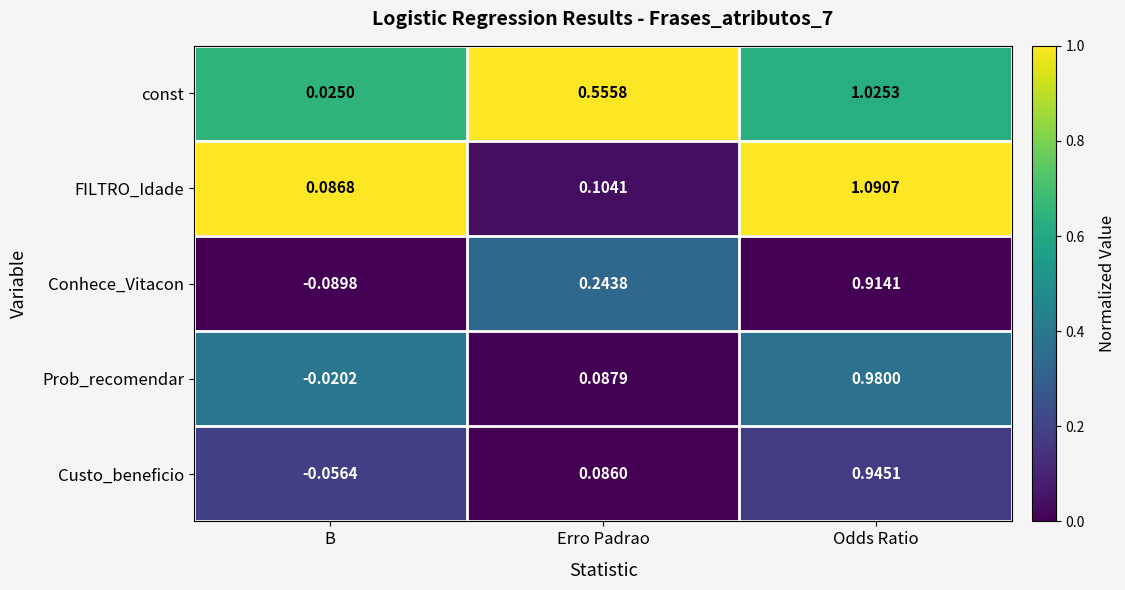

At which category is the sum across all series the highest?

Odds Ratio